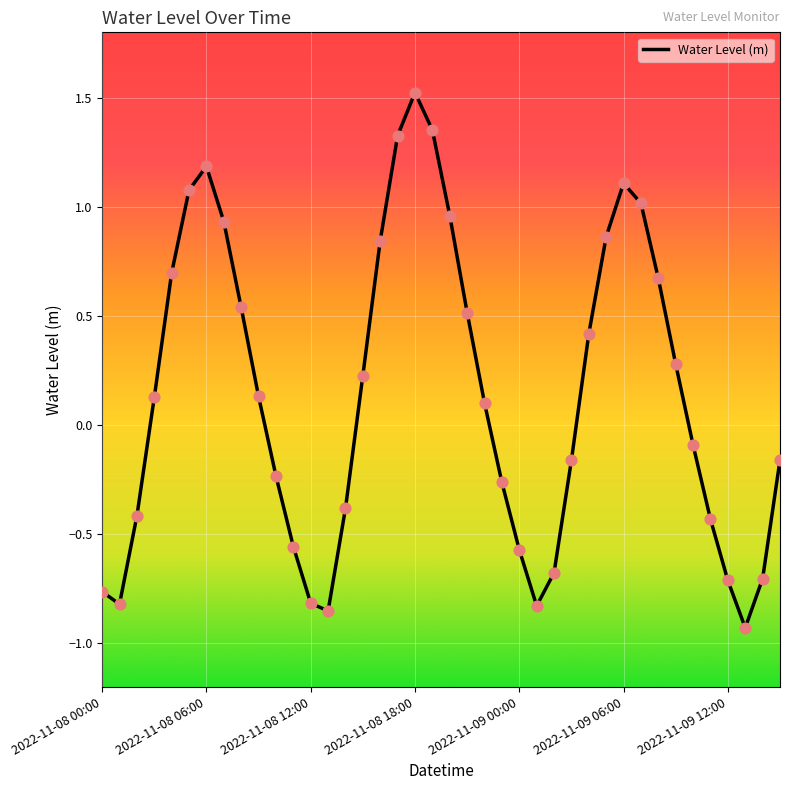

What is the maximum value shown in the chart?

1.5